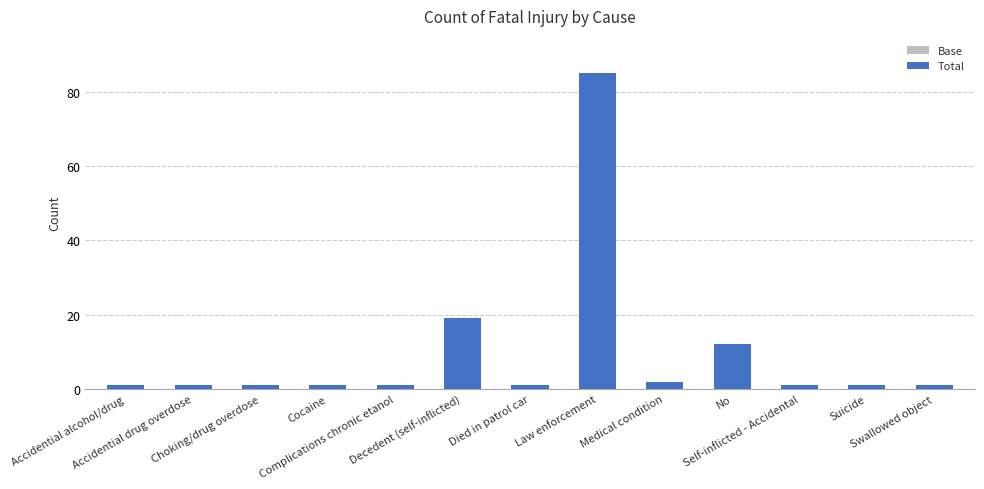

What position from the left is Law enforcement?

8